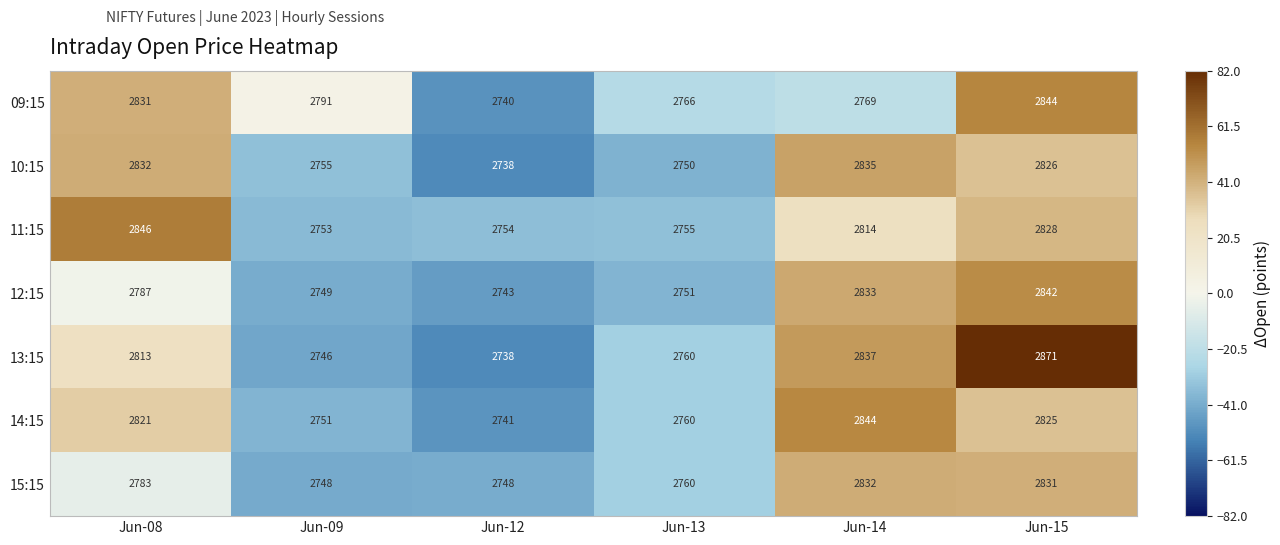

The value of 13:15 at Jun-09 is 2746. True or false?

True